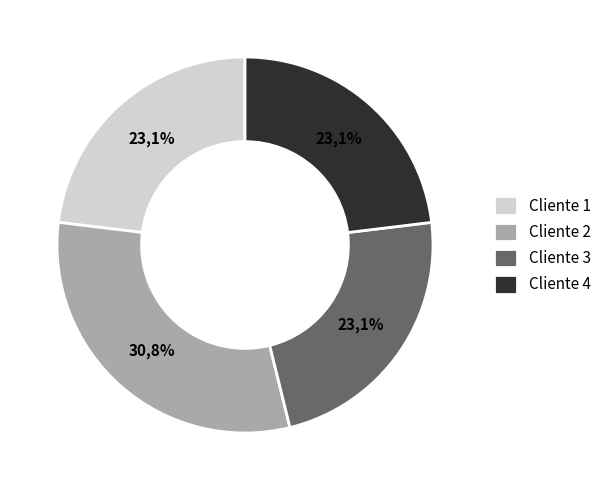

What percentage do Cliente 1 and Cliente 2 together represent?

53.8%